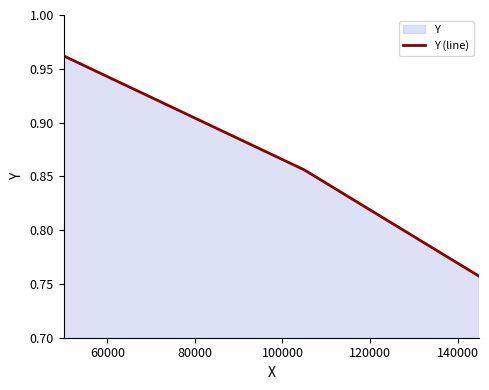

How many series are shown in this chart?

1